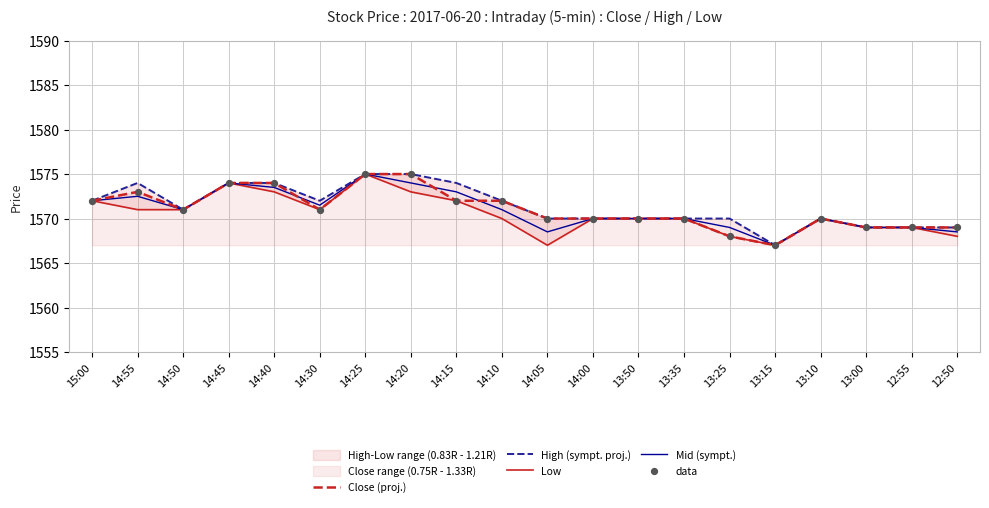

Which series has the largest total across all categories?

High (sympt. proj.)